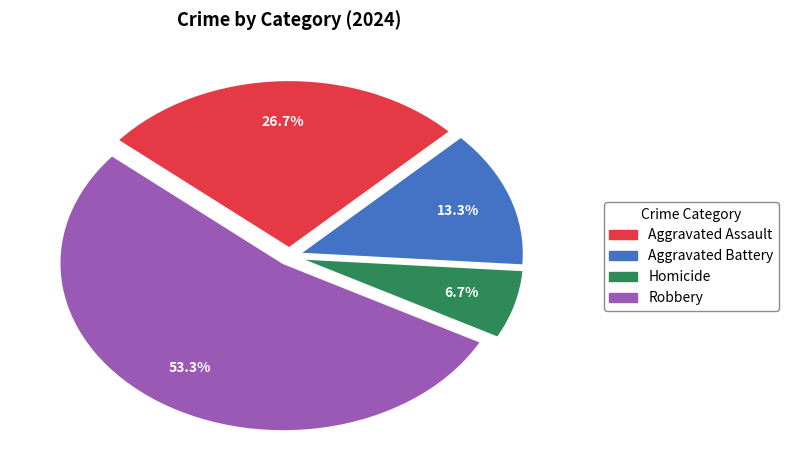

How many slices are in this pie chart?

4